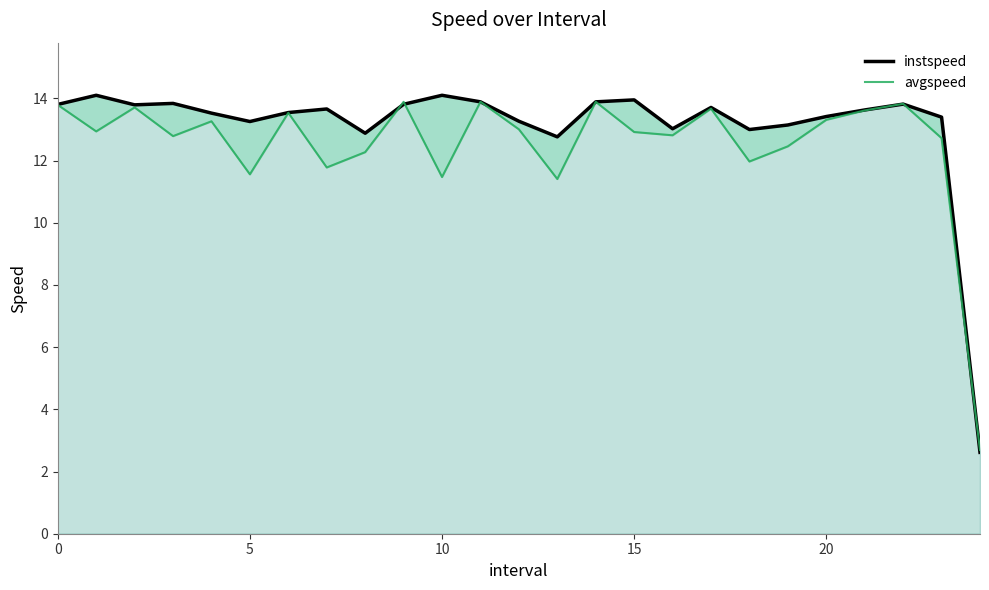

What is the smallest value displayed?

2.6